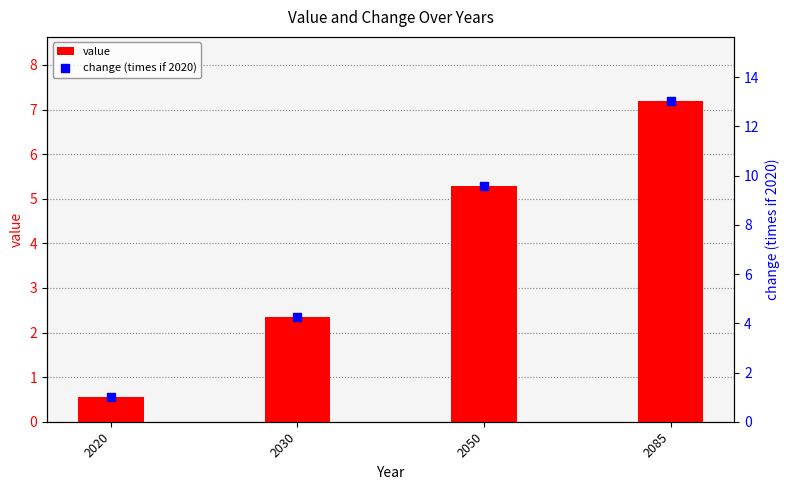

At which category is the sum across all series the highest?

2085